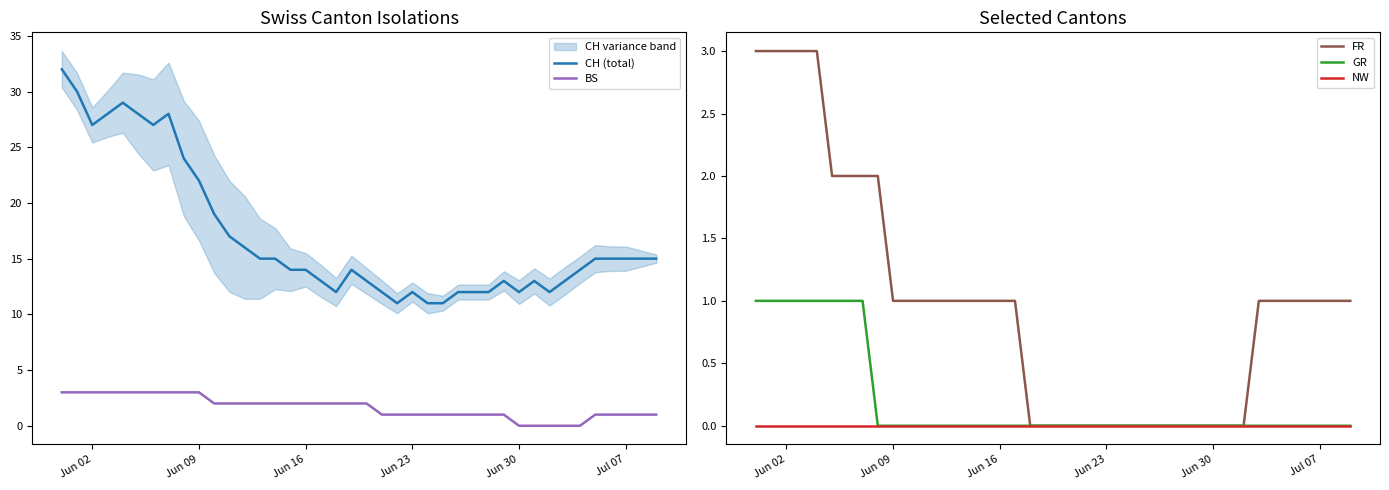

Which series has the largest total across all categories?

CH (total)